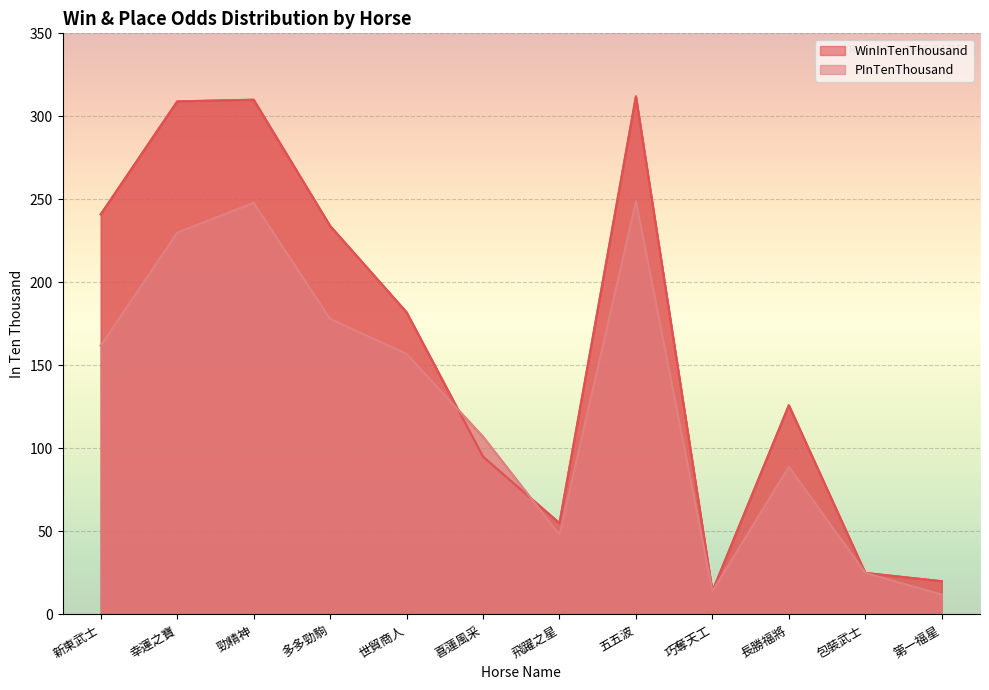

Between which two adjacent categories do PInTenThousand and WinInTenThousand first intersect?

世貿商人 and 喜蓮風采